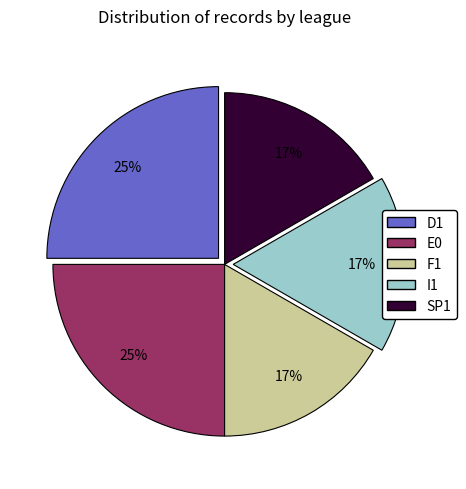

Combined, do F1 and E0 account for over 50%?

No